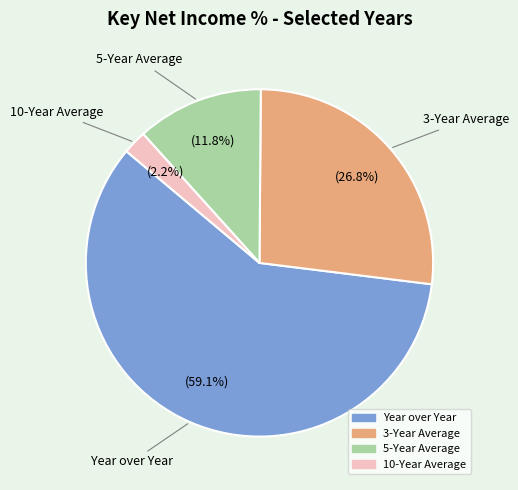

Combined, what portion of the pie is 3-Year Average and 5-Year Average?

38.6%